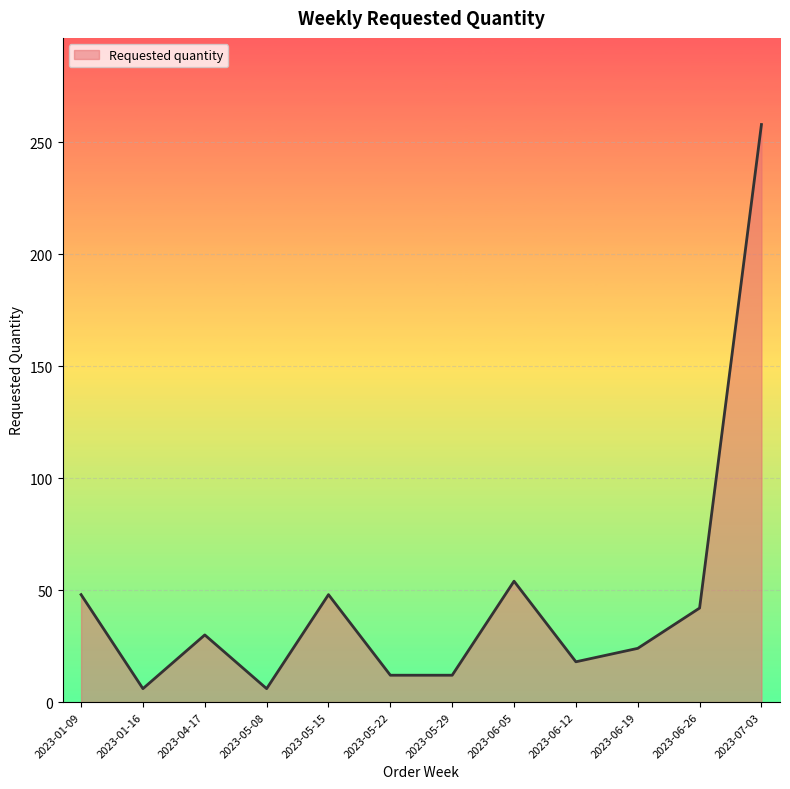

What is the approximate value at 2023-07-03, to the nearest 5?

260